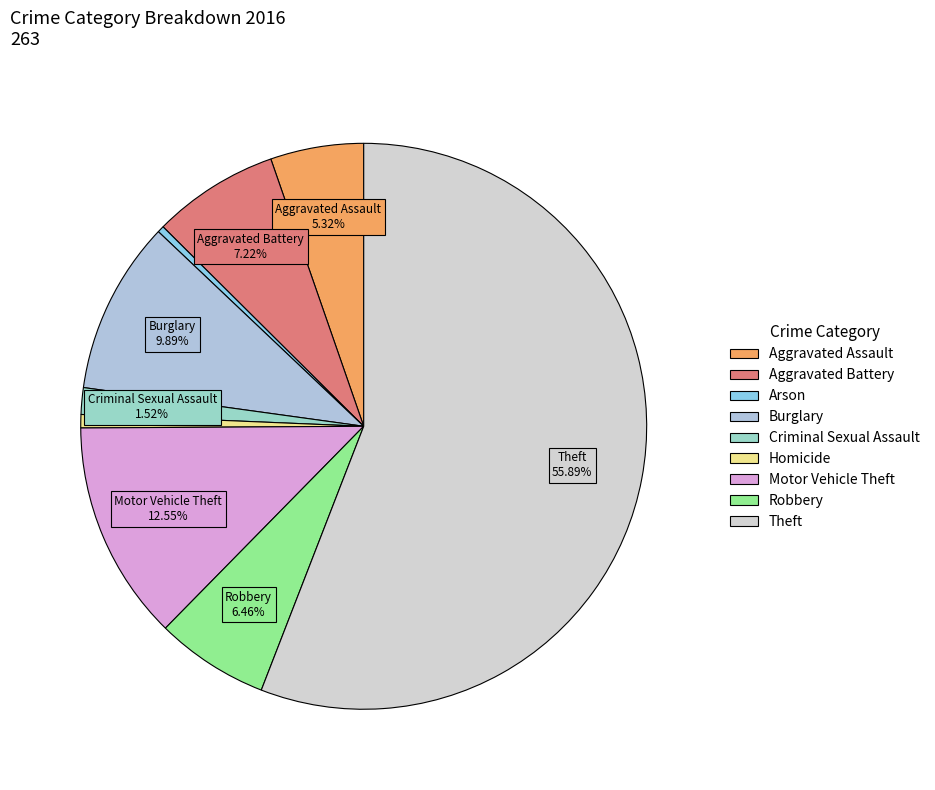

To the nearest percent, what portion does Burglary represent?

10%